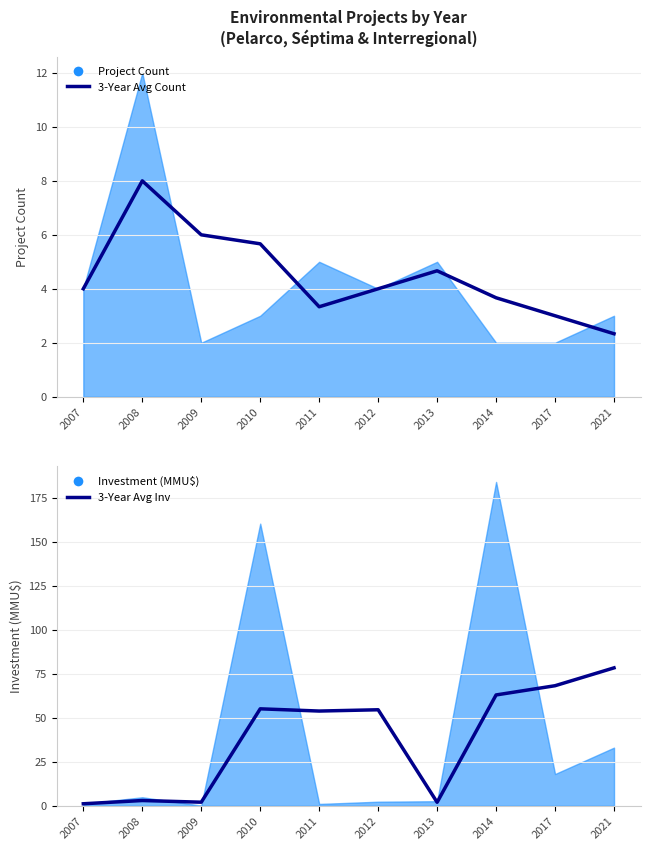

Which has a higher value, 2011 or 2014?

2014